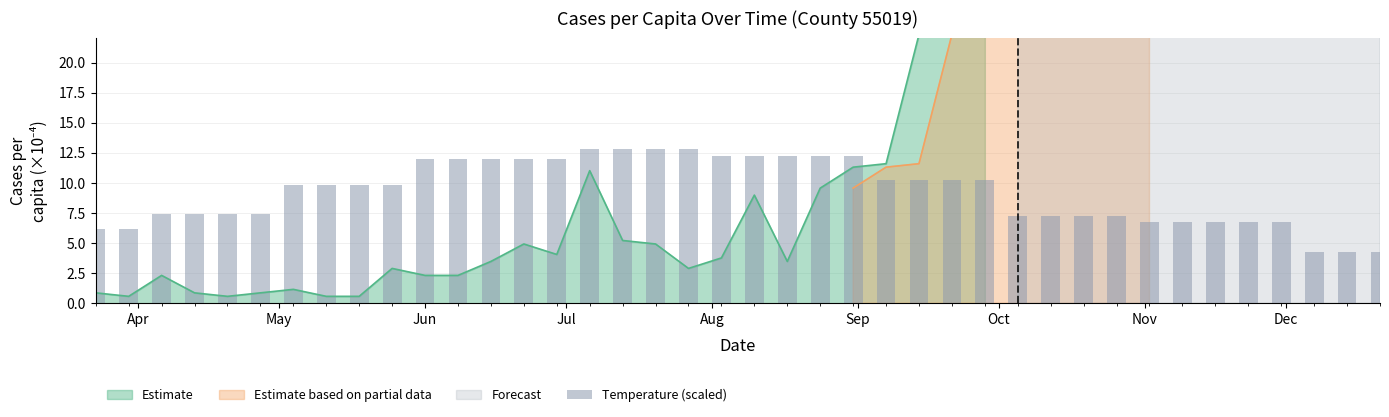

What is the minimum value shown in the chart?

4.3